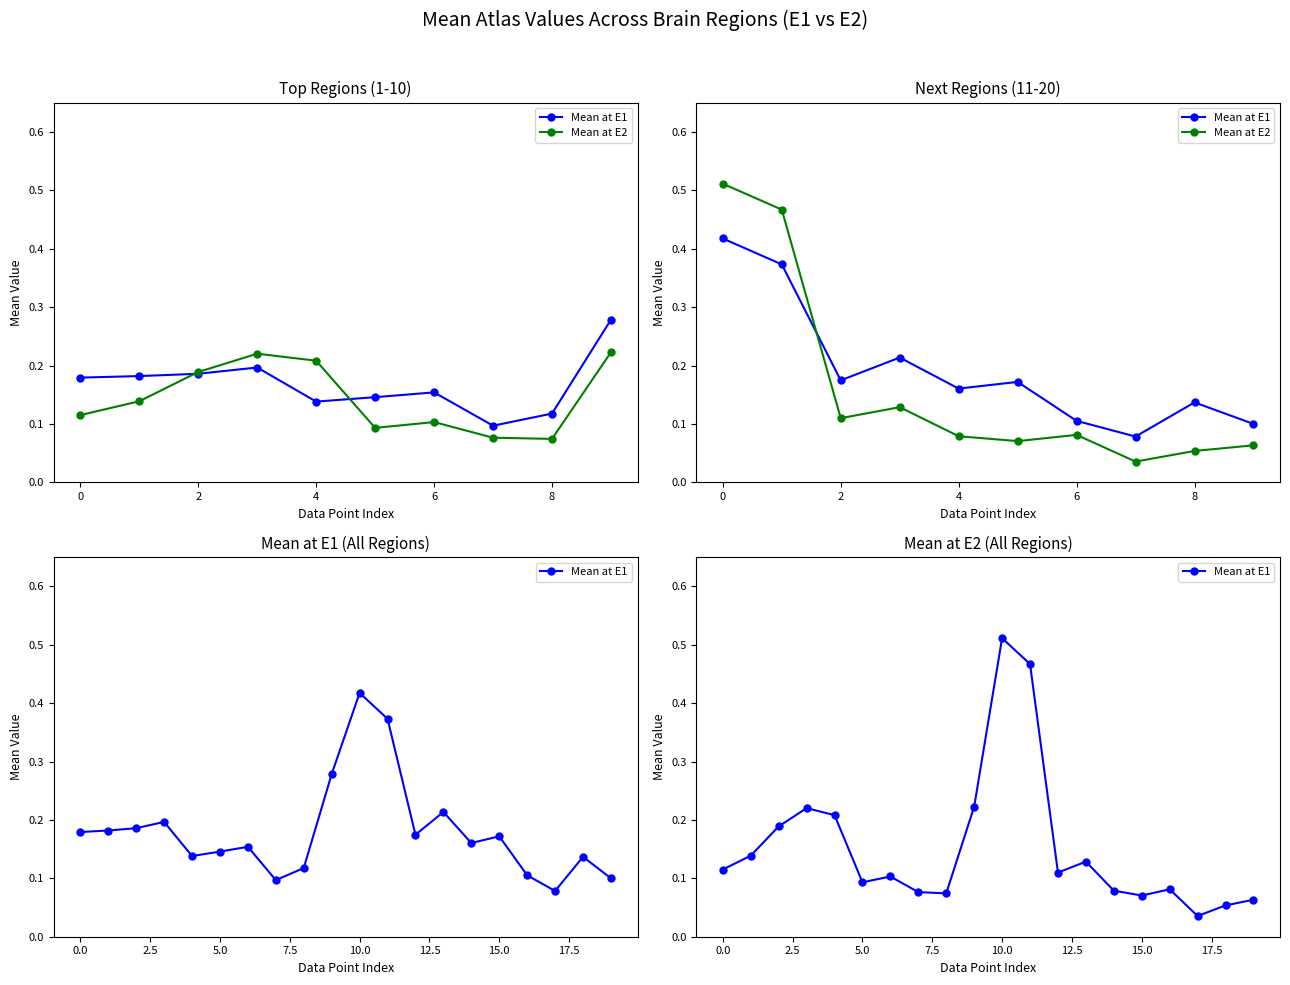

Rank the series by their maximum value, from lowest to highest.

Mean at E1, Mean at E2